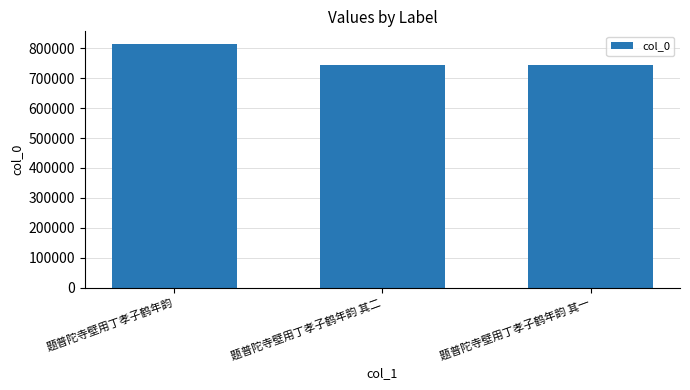

What position from the left is 题普陀寺壁用丁孝子鹤年韵 其二?

2